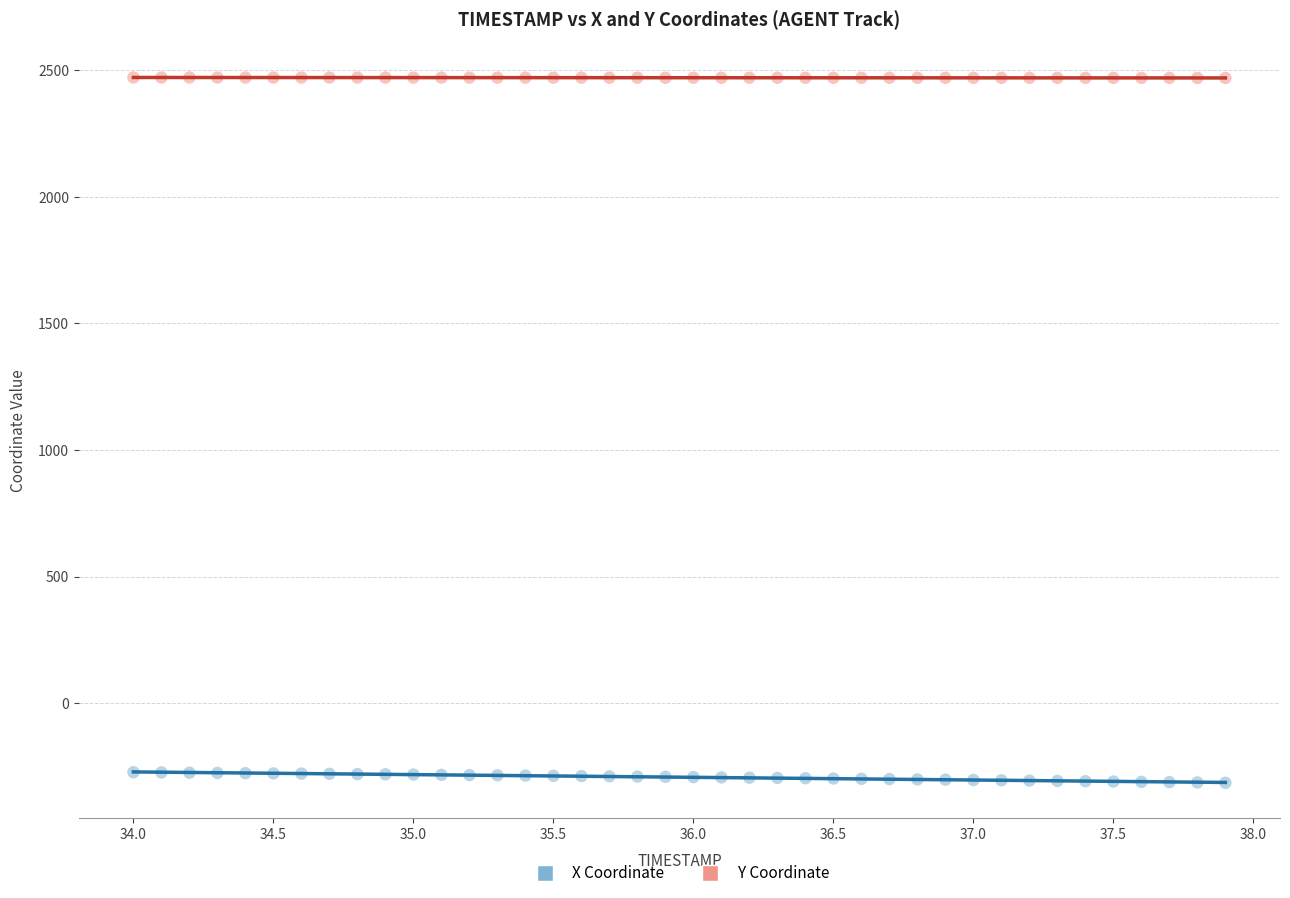

Which series contains the lowest Y value?

X Coordinate